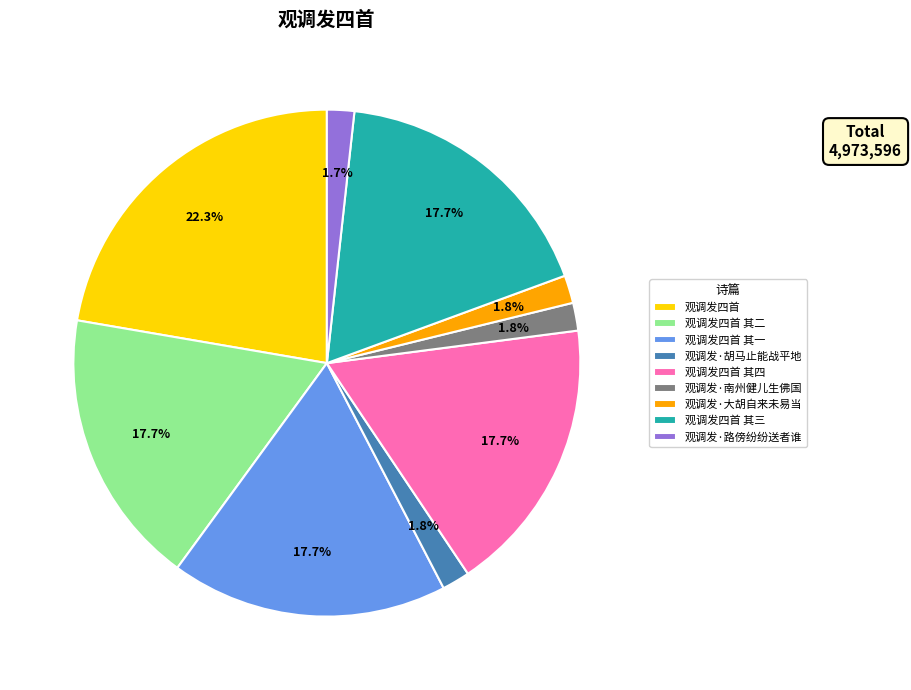

Which slice is the largest?

观调发四首